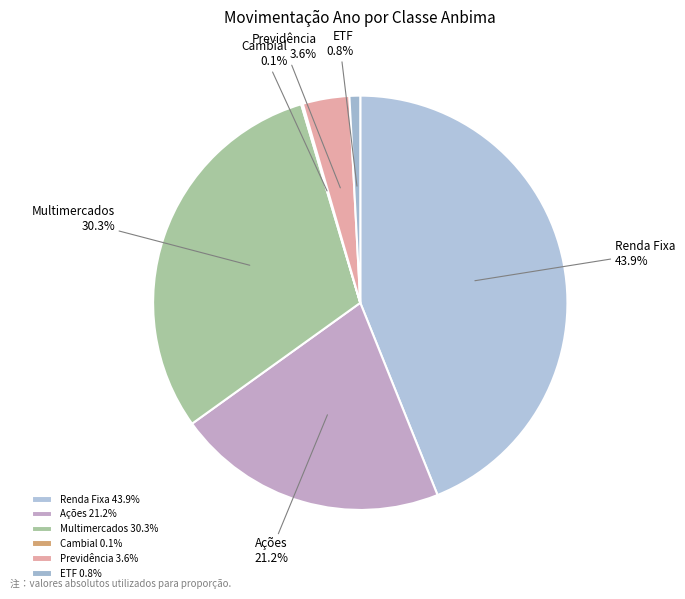

To the nearest percent, what is the average slice percentage?

17%